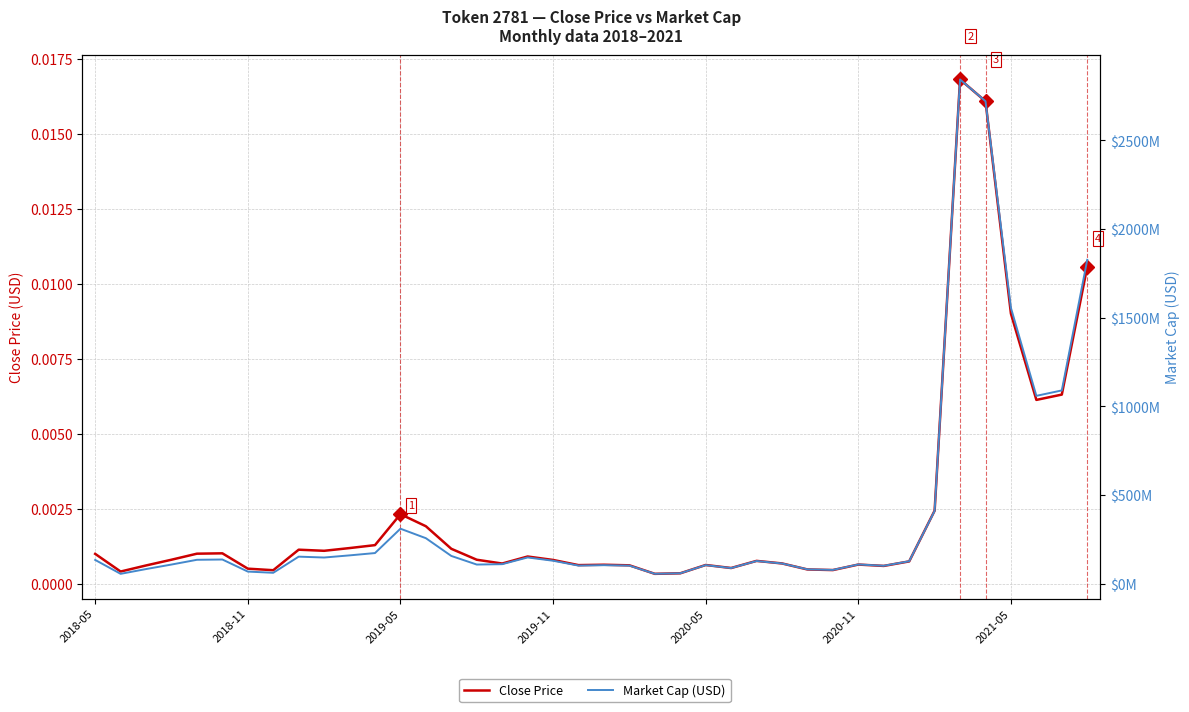

The Close Price series shows 0.0 at 39. True or false?

True